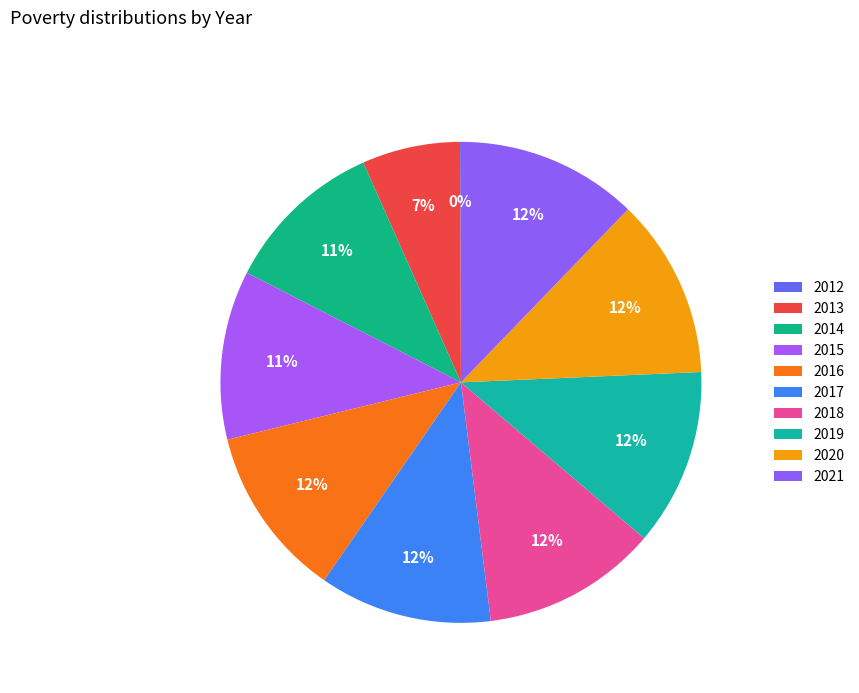

Between 2021 and 2015, which is larger?

2021